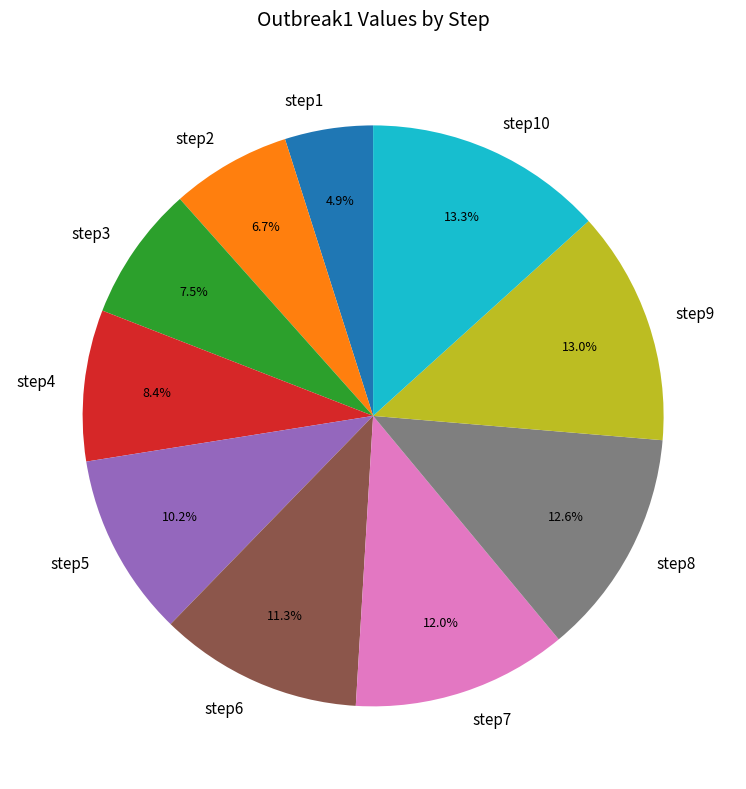

Which category has the smallest portion of the pie?

step1